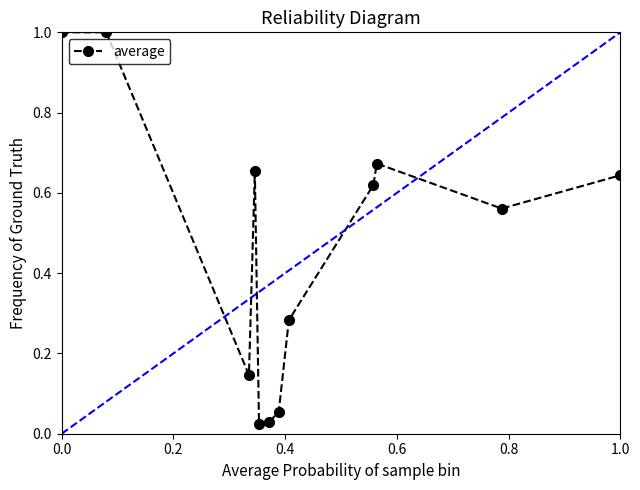

True or false: average has more than 1 interior local peaks.

True